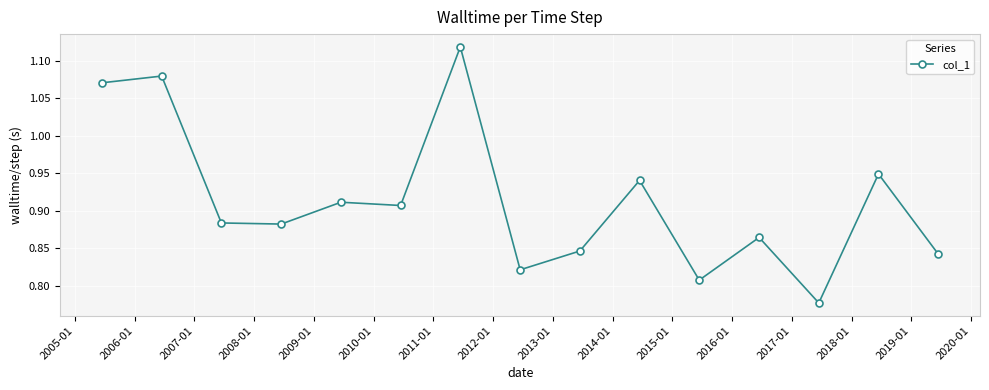

What is the difference between the maximum and minimum values?

0.3